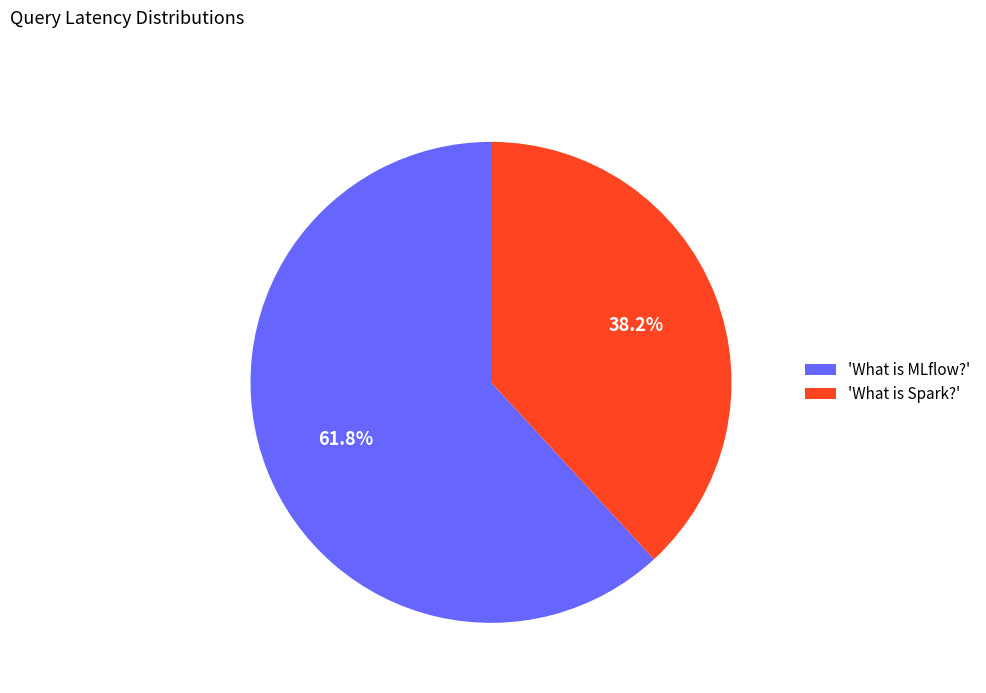

What percentage is NOT represented by 'What is Spark?'?

61.8%